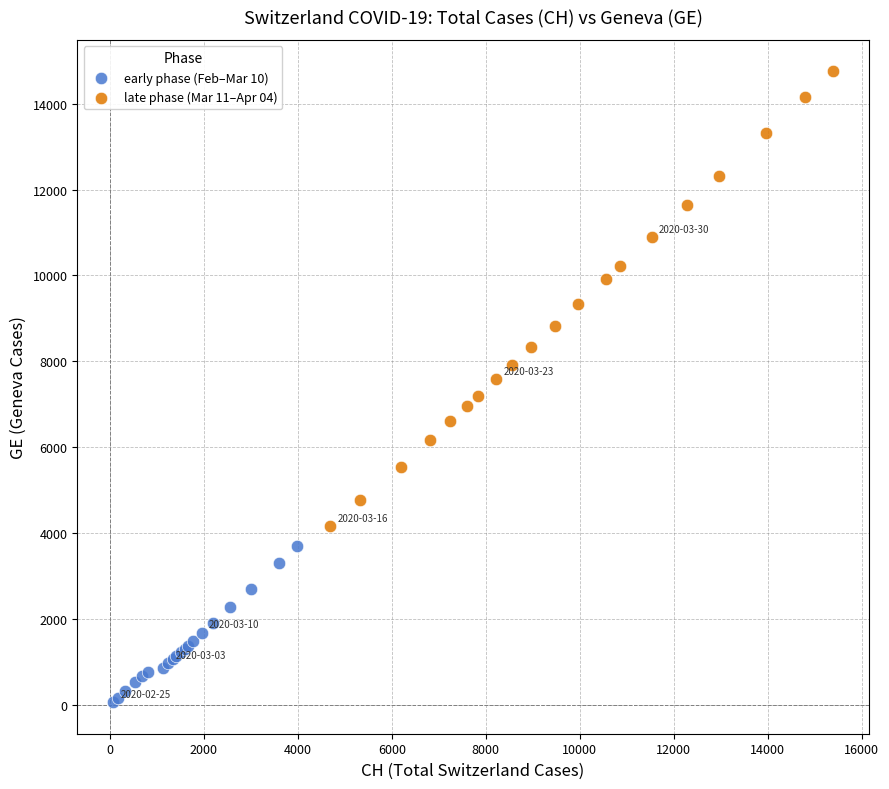

What are all the series names shown in the legend?

early phase (Feb–Mar 10), late phase (Mar 11–Apr 04)